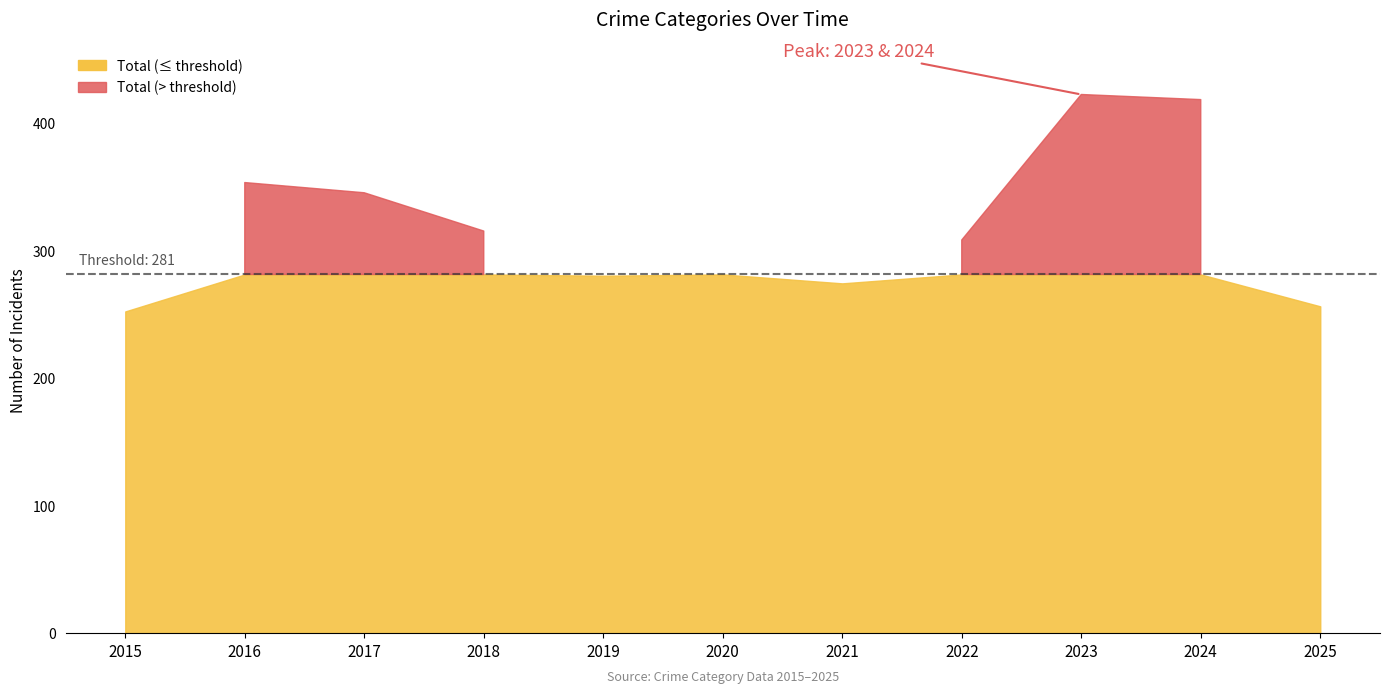

The Criminal Sexual Assault series shows 10 at 2015. True or false?

False